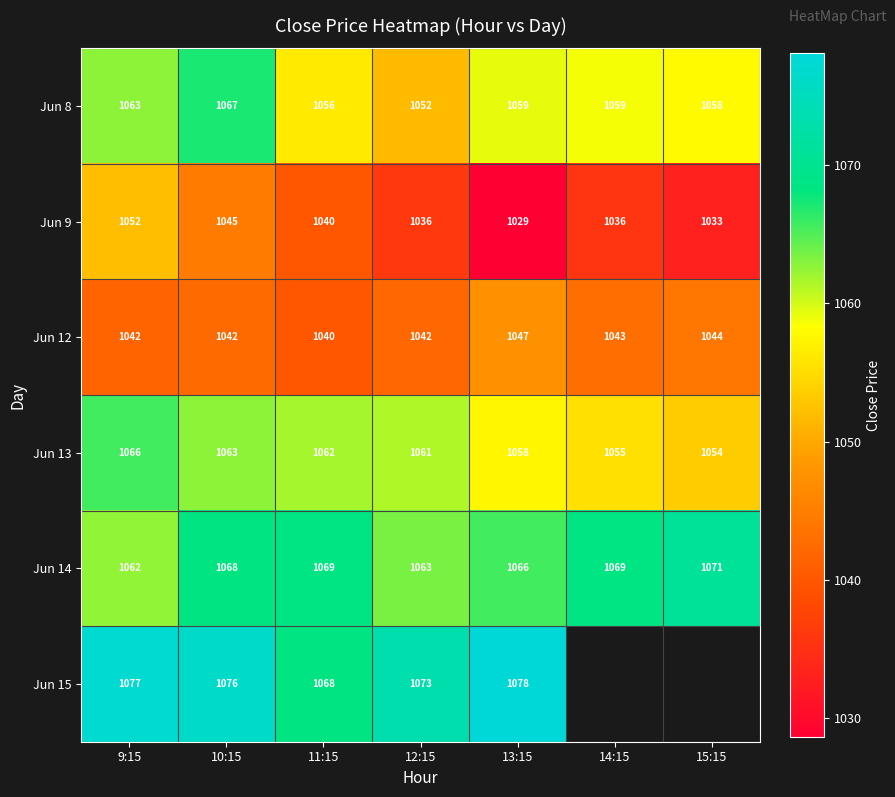

How many distinct data groups are displayed?

6